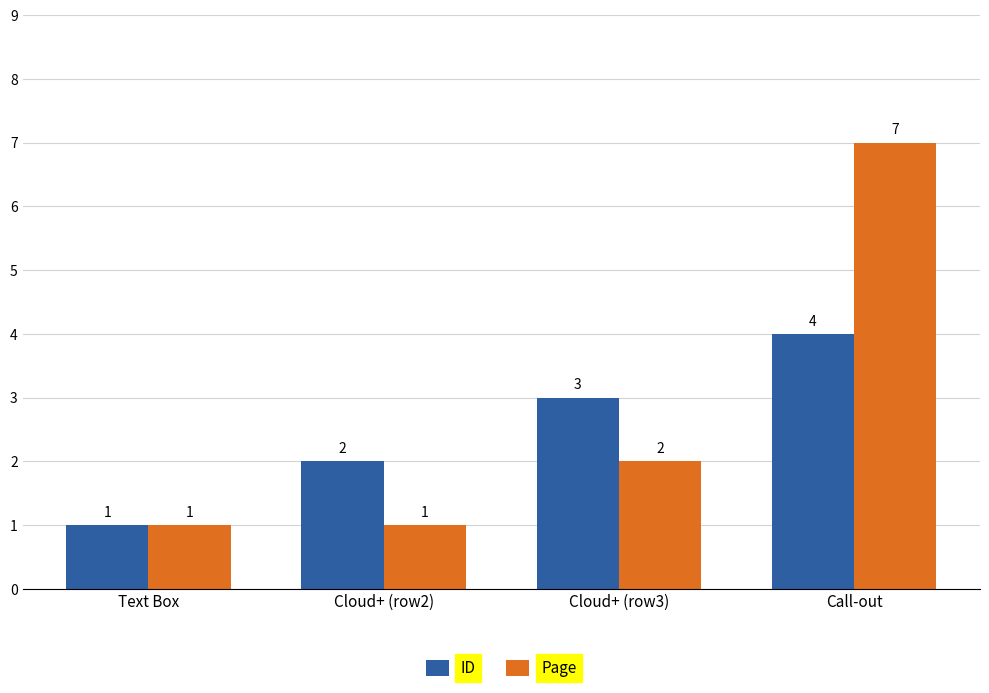

How many series are shown in this chart?

2